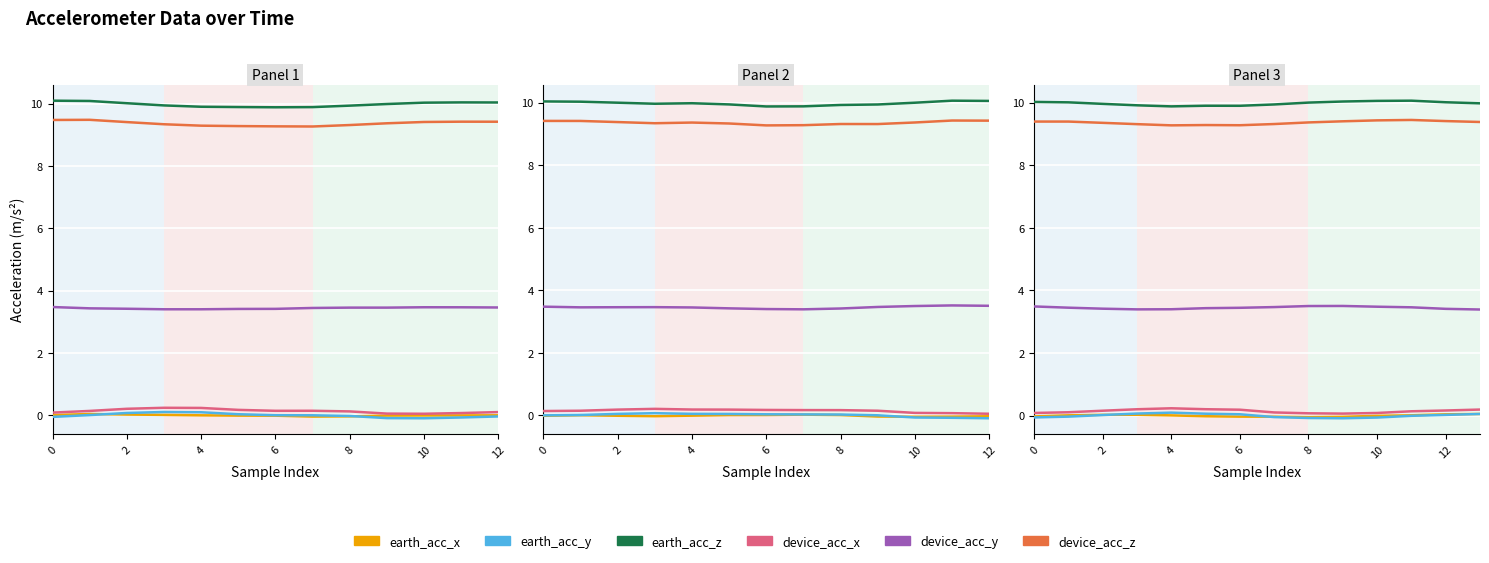

What is the difference between the maximum and minimum values in the device_acc_x series?

0.2